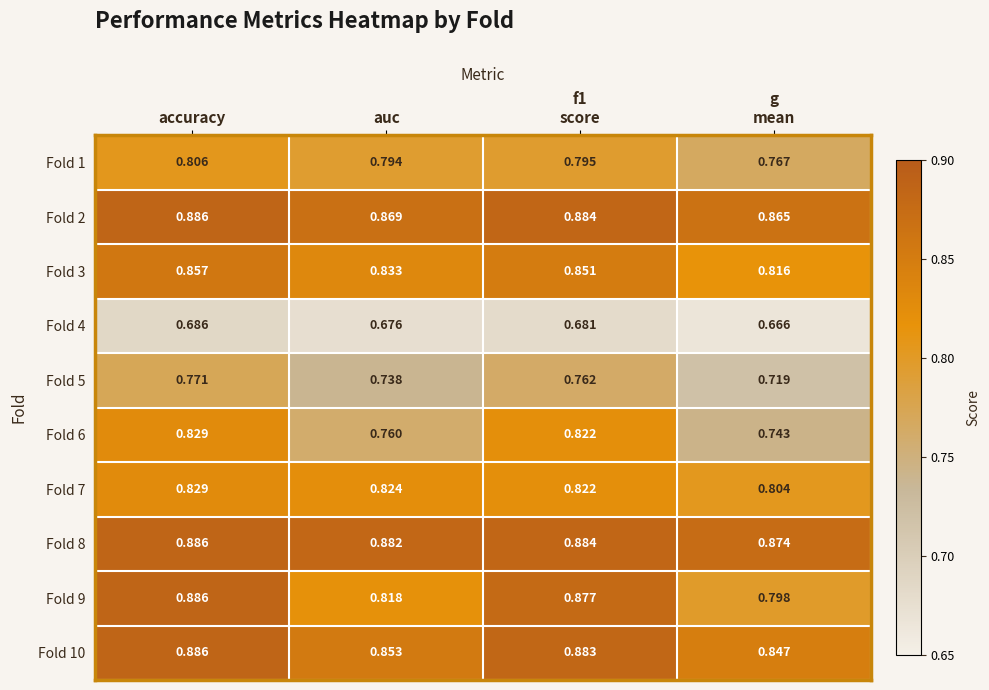

At which category does the chart reach its peak across all series?

accuracy